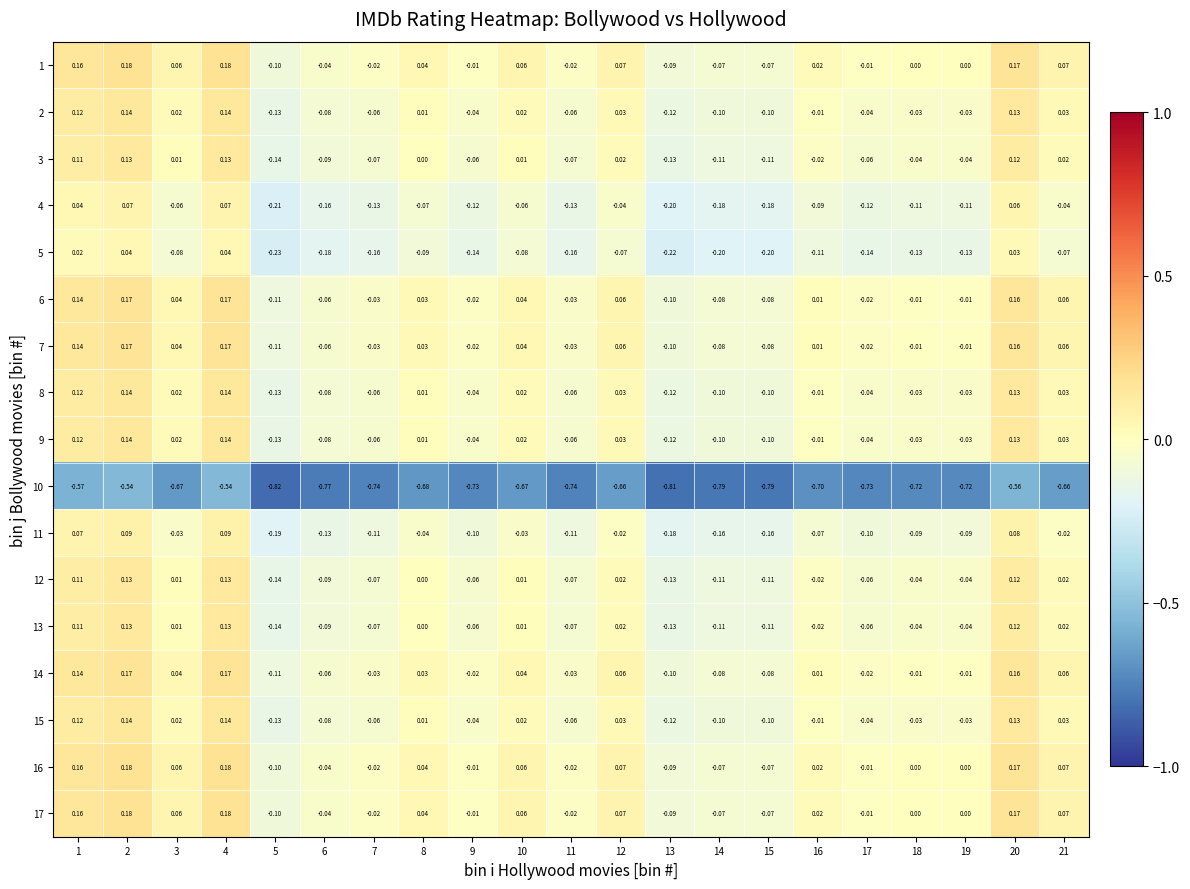

Reading right to left, transcribe all the data shown in this chart.

1: 21=0.1	20=0.2	19=0.0	18=0.0	17=-0.0	16=0.0	15=-0.1	14=-0.1	13=-0.1	12=0.1	11=-0.0	10=0.1	9=-0.0	8=0.0	7=-0.0	6=-0.0	5=-0.1	4=0.2	3=0.1	2=0.2	1=0.2
2: 21=0.0	20=0.1	19=-0.0	18=-0.0	17=-0.0	16=-0.0	15=-0.1	14=-0.1	13=-0.1	12=0.0	11=-0.1	10=0.0	9=-0.0	8=0.0	7=-0.1	6=-0.1	5=-0.1	4=0.1	3=0.0	2=0.1	1=0.1
3: 21=0.0	20=0.1	19=-0.0	18=-0.0	17=-0.1	16=-0.0	15=-0.1	14=-0.1	13=-0.1	12=0.0	11=-0.1	10=0.0	9=-0.1	8=0.0	7=-0.1	6=-0.1	5=-0.1	4=0.1	3=0.0	2=0.1	1=0.1
4: 21=-0.0	20=0.1	19=-0.1	18=-0.1	17=-0.1	16=-0.1	15=-0.2	14=-0.2	13=-0.2	12=-0.0	11=-0.1	10=-0.1	9=-0.1	8=-0.1	7=-0.1	6=-0.2	5=-0.2	4=0.1	3=-0.1	2=0.1	1=0.0
5: 21=-0.1	20=0.0	19=-0.1	18=-0.1	17=-0.1	16=-0.1	15=-0.2	14=-0.2	13=-0.2	12=-0.1	11=-0.2	10=-0.1	9=-0.1	8=-0.1	7=-0.2	6=-0.2	5=-0.2	4=0.0	3=-0.1	2=0.0	1=0.0
6: 21=0.1	20=0.2	19=-0.0	18=-0.0	17=-0.0	16=0.0	15=-0.1	14=-0.1	13=-0.1	12=0.1	11=-0.0	10=0.0	9=-0.0	8=0.0	7=-0.0	6=-0.1	5=-0.1	4=0.2	3=0.0	2=0.2	1=0.1
7: 21=0.1	20=0.2	19=-0.0	18=-0.0	17=-0.0	16=0.0	15=-0.1	14=-0.1	13=-0.1	12=0.1	11=-0.0	10=0.0	9=-0.0	8=0.0	7=-0.0	6=-0.1	5=-0.1	4=0.2	3=0.0	2=0.2	1=0.1
8: 21=0.0	20=0.1	19=-0.0	18=-0.0	17=-0.0	16=-0.0	15=-0.1	14=-0.1	13=-0.1	12=0.0	11=-0.1	10=0.0	9=-0.0	8=0.0	7=-0.1	6=-0.1	5=-0.1	4=0.1	3=0.0	2=0.1	1=0.1
9: 21=0.0	20=0.1	19=-0.0	18=-0.0	17=-0.0	16=-0.0	15=-0.1	14=-0.1	13=-0.1	12=0.0	11=-0.1	10=0.0	9=-0.0	8=0.0	7=-0.1	6=-0.1	5=-0.1	4=0.1	3=0.0	2=0.1	1=0.1
10: 21=-0.7	20=-0.6	19=-0.7	18=-0.7	17=-0.7	16=-0.7	15=-0.8	14=-0.8	13=-0.8	12=-0.7	11=-0.7	10=-0.7	9=-0.7	8=-0.7	7=-0.7	6=-0.8	5=-0.8	4=-0.5	3=-0.7	2=-0.5	1=-0.6
11: 21=-0.0	20=0.1	19=-0.1	18=-0.1	17=-0.1	16=-0.1	15=-0.2	14=-0.2	13=-0.2	12=-0.0	11=-0.1	10=-0.0	9=-0.1	8=-0.0	7=-0.1	6=-0.1	5=-0.2	4=0.1	3=-0.0	2=0.1	1=0.1
12: 21=0.0	20=0.1	19=-0.0	18=-0.0	17=-0.1	16=-0.0	15=-0.1	14=-0.1	13=-0.1	12=0.0	11=-0.1	10=0.0	9=-0.1	8=0.0	7=-0.1	6=-0.1	5=-0.1	4=0.1	3=0.0	2=0.1	1=0.1
13: 21=0.0	20=0.1	19=-0.0	18=-0.0	17=-0.1	16=-0.0	15=-0.1	14=-0.1	13=-0.1	12=0.0	11=-0.1	10=0.0	9=-0.1	8=0.0	7=-0.1	6=-0.1	5=-0.1	4=0.1	3=0.0	2=0.1	1=0.1
14: 21=0.1	20=0.2	19=-0.0	18=-0.0	17=-0.0	16=0.0	15=-0.1	14=-0.1	13=-0.1	12=0.1	11=-0.0	10=0.0	9=-0.0	8=0.0	7=-0.0	6=-0.1	5=-0.1	4=0.2	3=0.0	2=0.2	1=0.1
15: 21=0.0	20=0.1	19=-0.0	18=-0.0	17=-0.0	16=-0.0	15=-0.1	14=-0.1	13=-0.1	12=0.0	11=-0.1	10=0.0	9=-0.0	8=0.0	7=-0.1	6=-0.1	5=-0.1	4=0.1	3=0.0	2=0.1	1=0.1
16: 21=0.1	20=0.2	19=0.0	18=0.0	17=-0.0	16=0.0	15=-0.1	14=-0.1	13=-0.1	12=0.1	11=-0.0	10=0.1	9=-0.0	8=0.0	7=-0.0	6=-0.0	5=-0.1	4=0.2	3=0.1	2=0.2	1=0.2
17: 21=0.1	20=0.2	19=0.0	18=0.0	17=-0.0	16=0.0	15=-0.1	14=-0.1	13=-0.1	12=0.1	11=-0.0	10=0.1	9=-0.0	8=0.0	7=-0.0	6=-0.0	5=-0.1	4=0.2	3=0.1	2=0.2	1=0.2